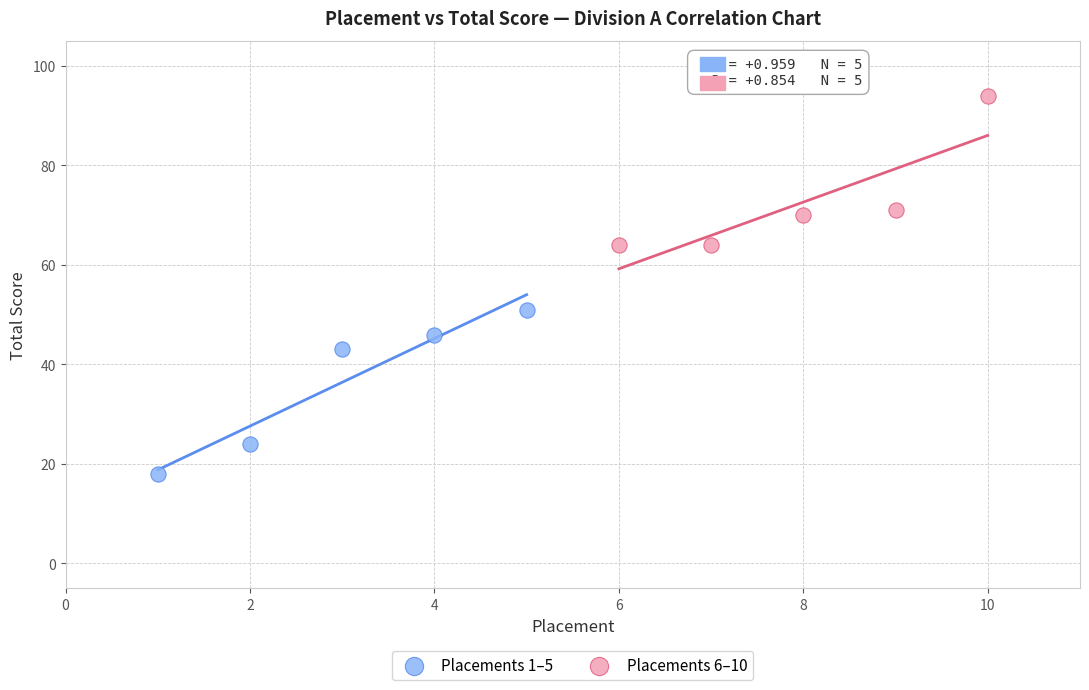

Which series contains the highest Y value?

Placements 6–10